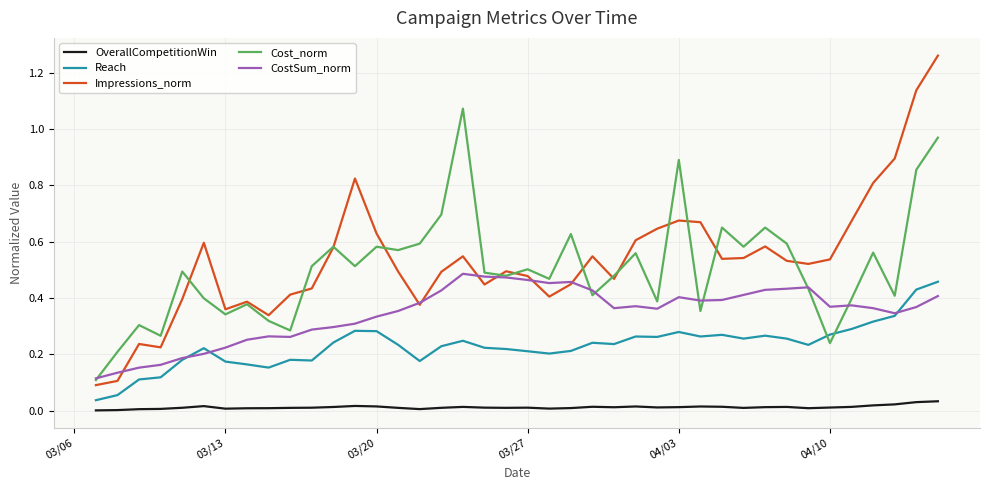

Which series has the widest spread of values?

Impressions_norm